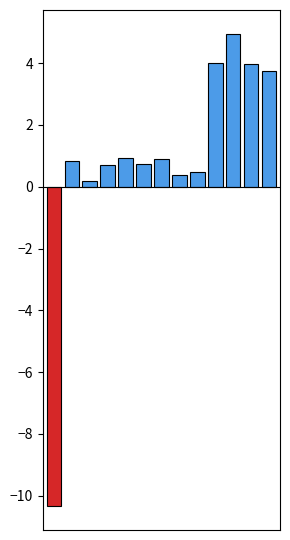

What is the value of the 7th bar from the left?

0.9